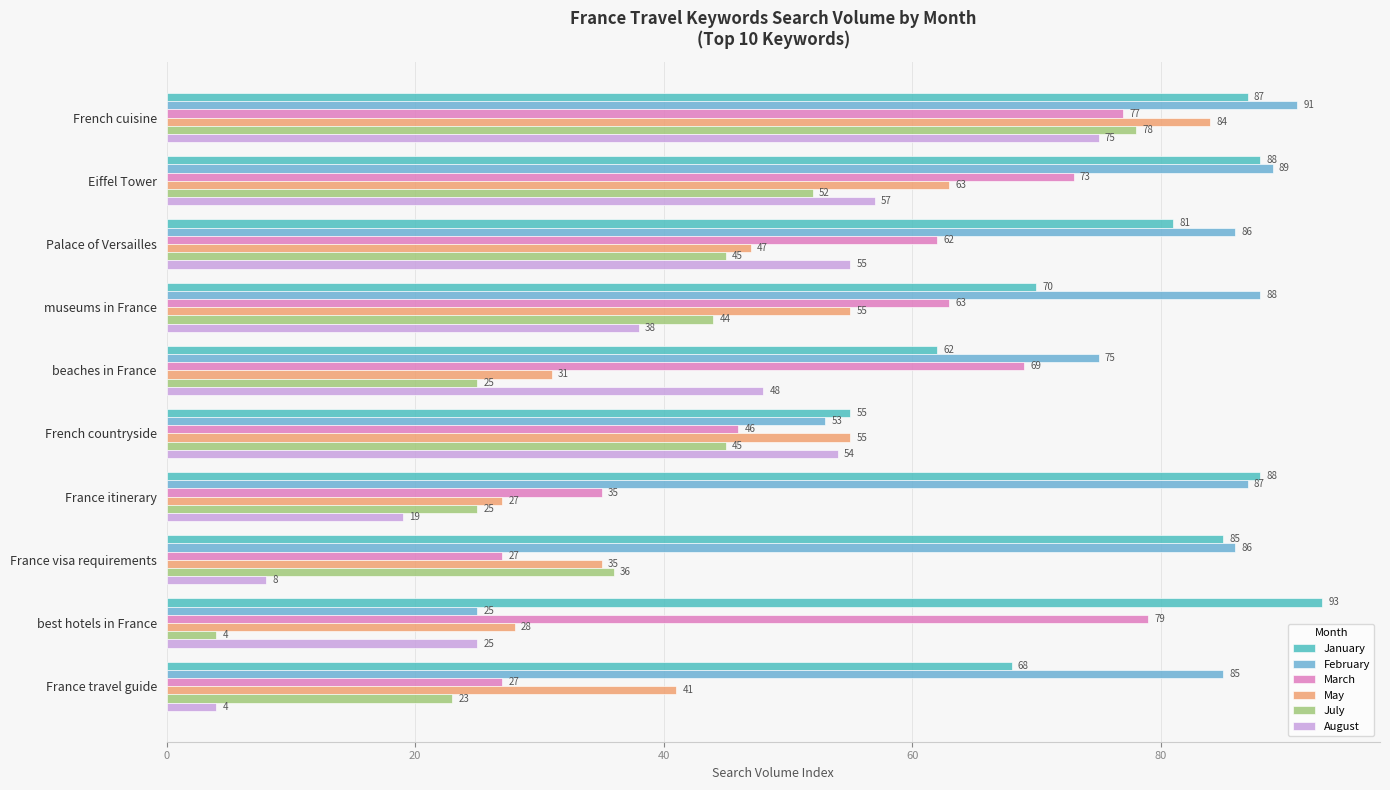

Between Eiffel Tower and France travel guide, which series saw the biggest shift?

August